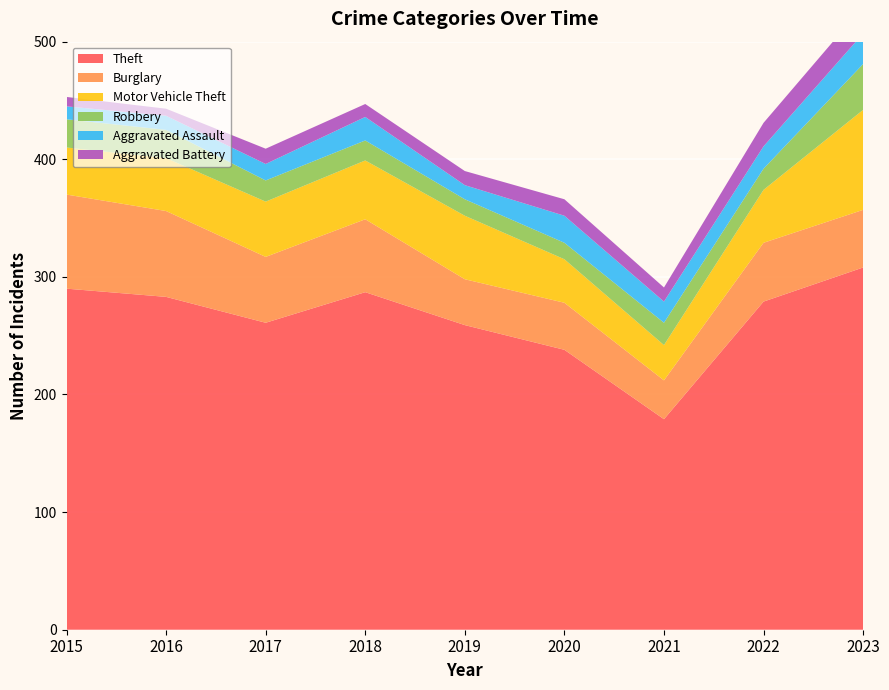

Reading left to right, what are all the values shown in this chart?

Theft: 2015=290	2016=283	2017=261	2018=287	2019=259	2020=238	2021=179	2022=279	2023=308
Burglary: 2015=80	2016=73	2017=56	2018=62	2019=39	2020=40	2021=33	2022=50	2023=49
Motor Vehicle Theft: 2015=40	2016=45	2017=47	2018=50	2019=54	2020=37	2021=30	2022=45	2023=85
Robbery: 2015=24	2016=24	2017=18	2018=17	2019=14	2020=14	2021=19	2022=18	2023=39
Aggravated Assault: 2015=11	2016=12	2017=14	2018=20	2019=12	2020=23	2021=18	2022=19	2023=26
Aggravated Battery: 2015=8	2016=6	2017=13	2018=11	2019=12	2020=14	2021=12	2022=20	2023=23